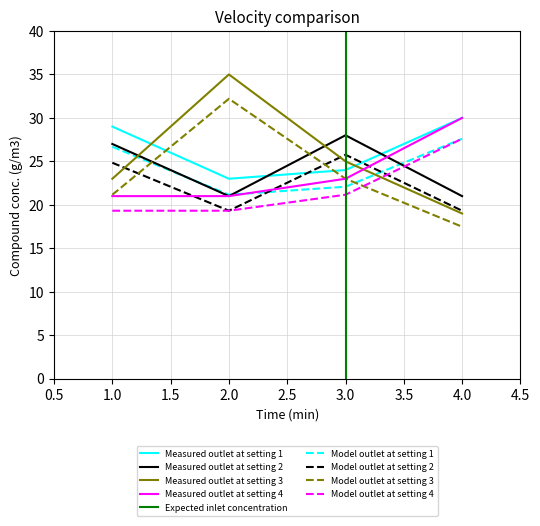

What is the difference between the 3rd values at 1 and 3?

2